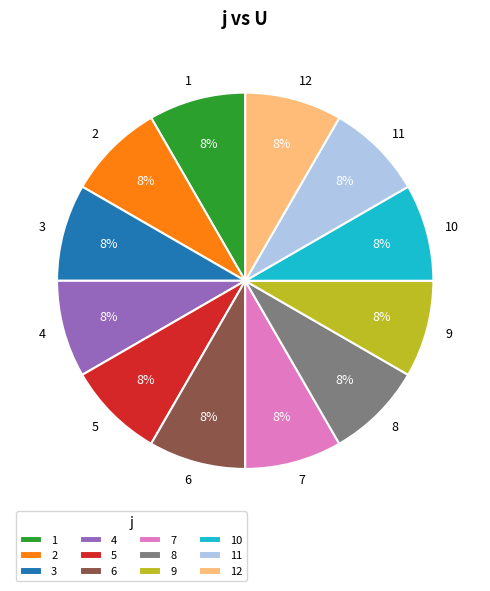

What percentage is the 7 slice, to the nearest percent?

8%